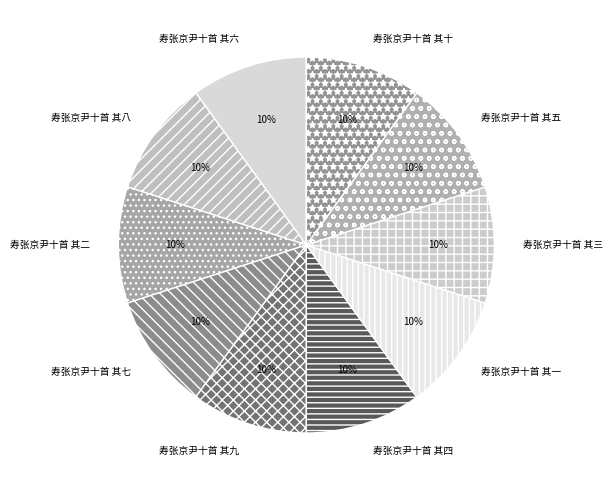

Does any single category account for the majority?

No